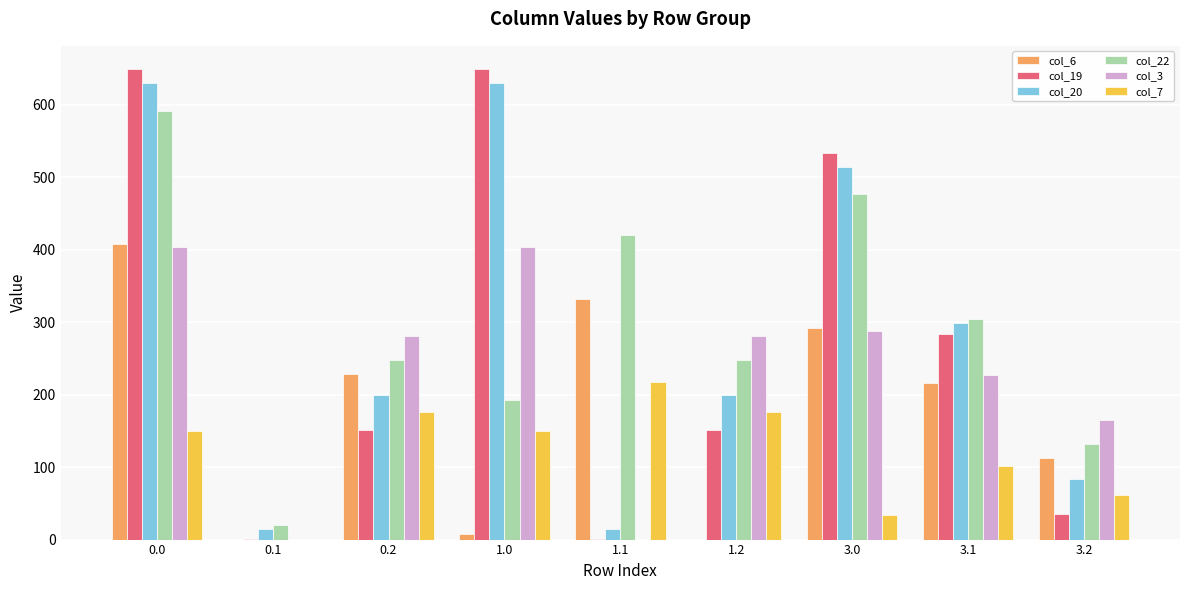

Is the value of col_3 at 0.2 greater than the value of col_7 at 3.1?

Yes